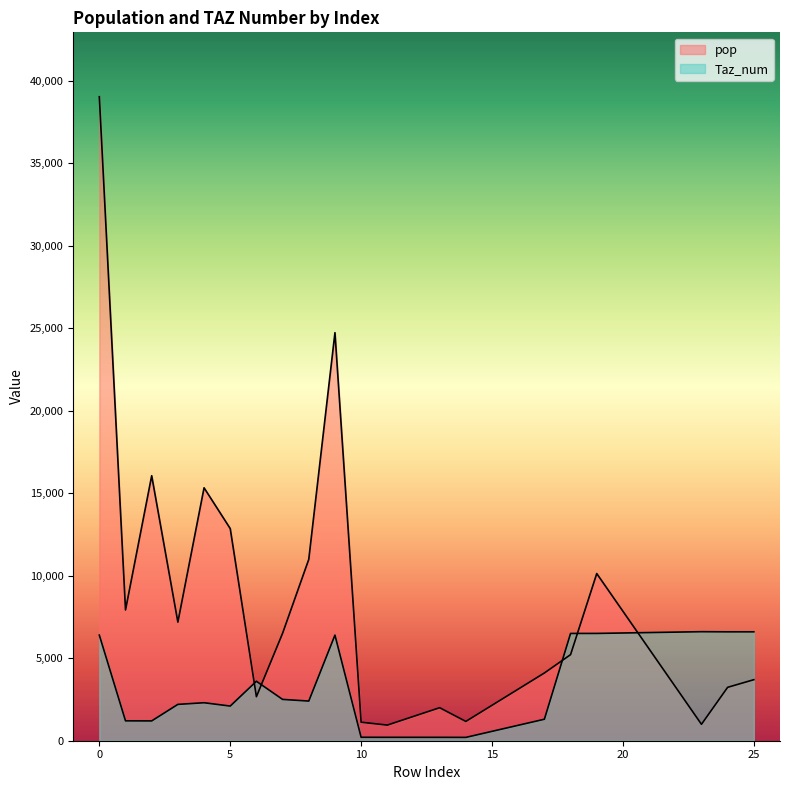

Reading left to right, transcribe all the data shown in this chart.

Taz_num: 6401.0	1206.0	1201.0	2203.0	2303.0	2101.0	3605.0	2505.0	2404.0	6402.0	209.0	206.0	205.0	202.0	1303.0	6503.0	6505.0	6610.0	6602.0	6603.0
pop: 39041.8	7928.4	16066.2	7190.1	15333.6	12861.0	2668.9	6514.3	10995.1	24737.8	1123.1	947.4	2001.1	1170.4	4106.7	5218.5	10133.9	996.5	3237.8	3699.7